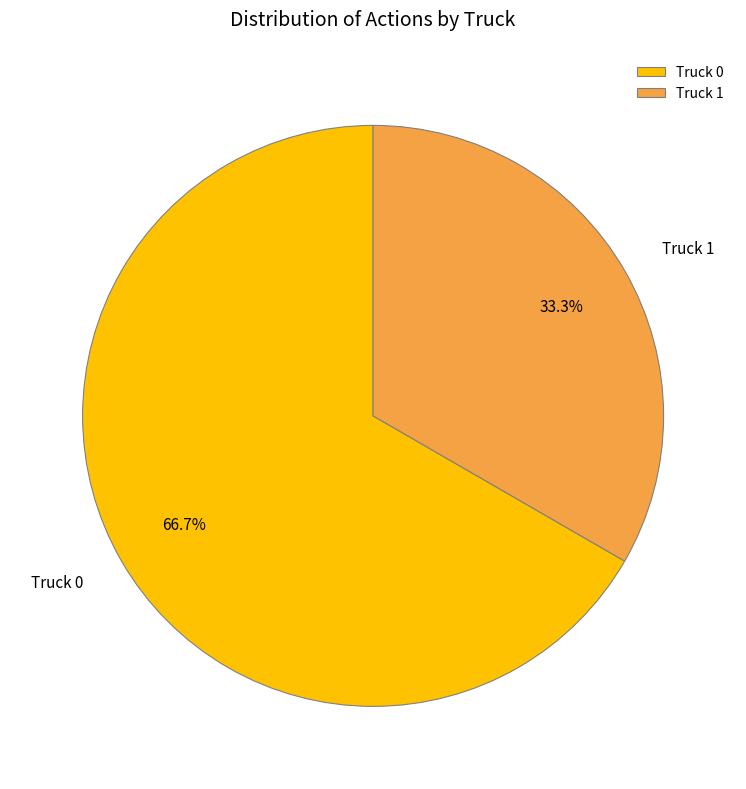

What percentage is the Truck 0 slice, to the nearest percent?

67%